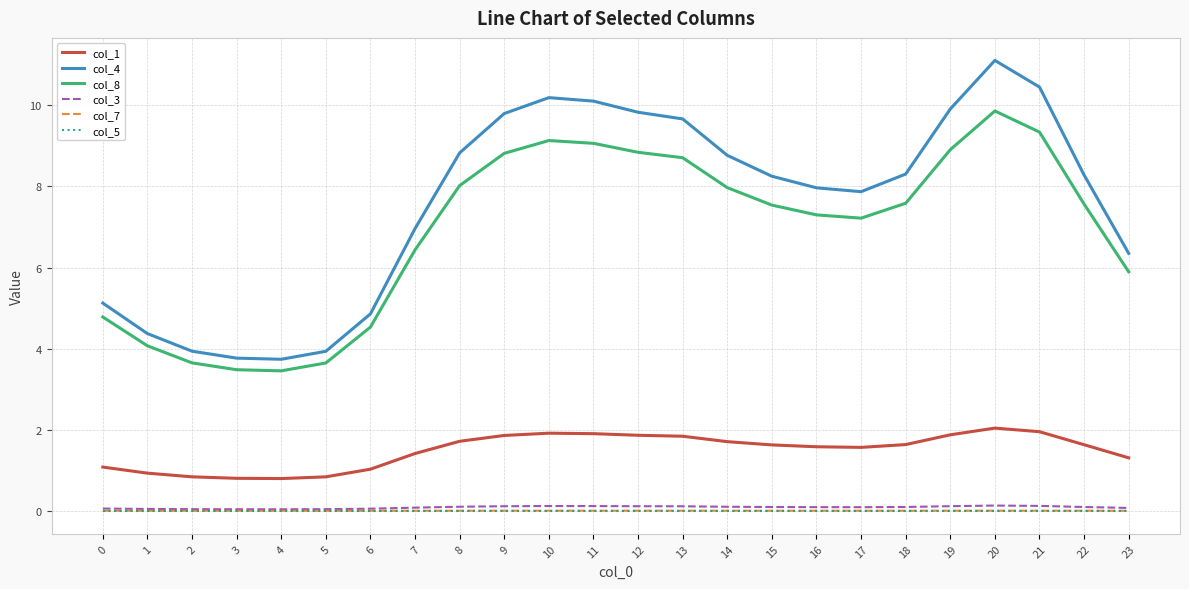

At how many categories does at least one series exceed 9?

8